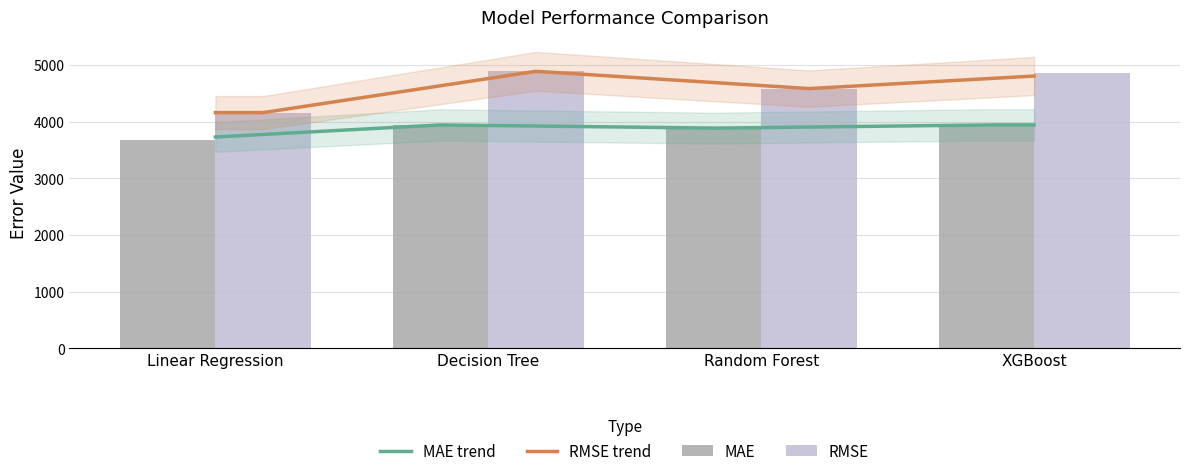

List the series in order of their peak value, highest first.

RMSE, MAE